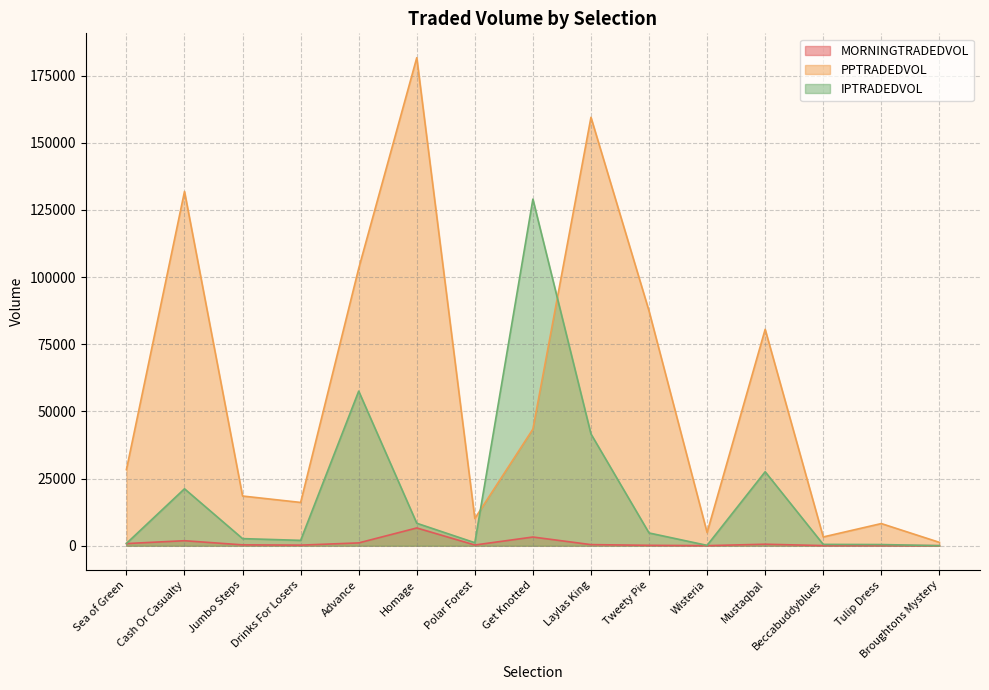

Does the chart display data point markers on the line(s)?

No